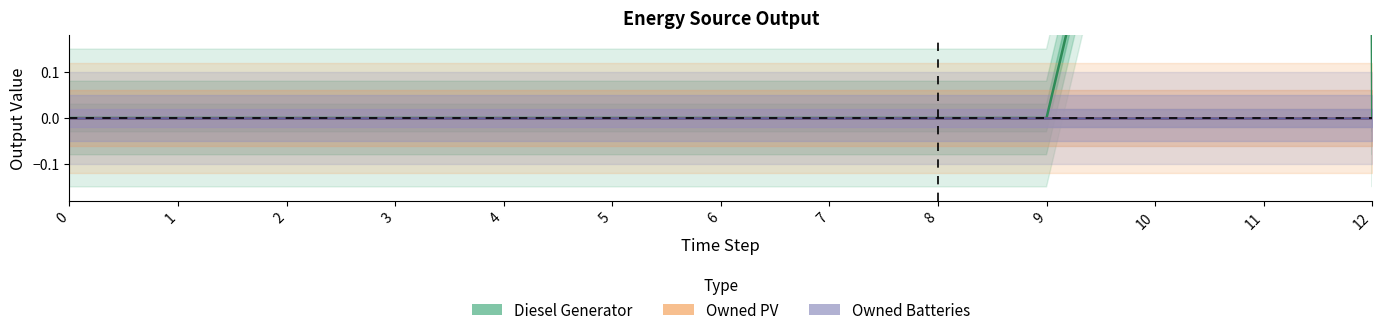

At which label is Diesel Generator closest to 25?

10